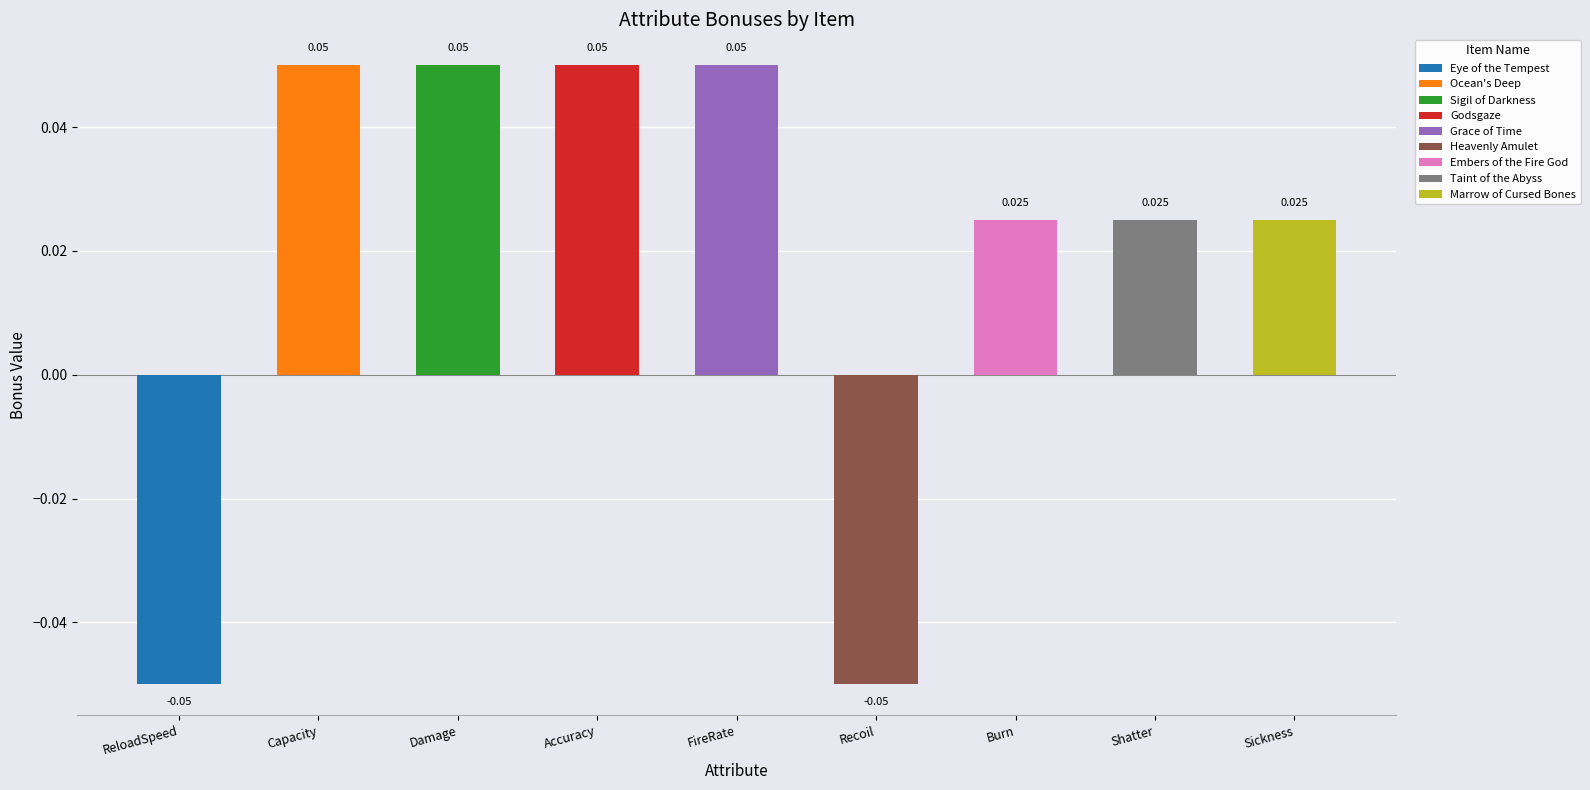

What is the difference between the maximum and minimum values?

0.1